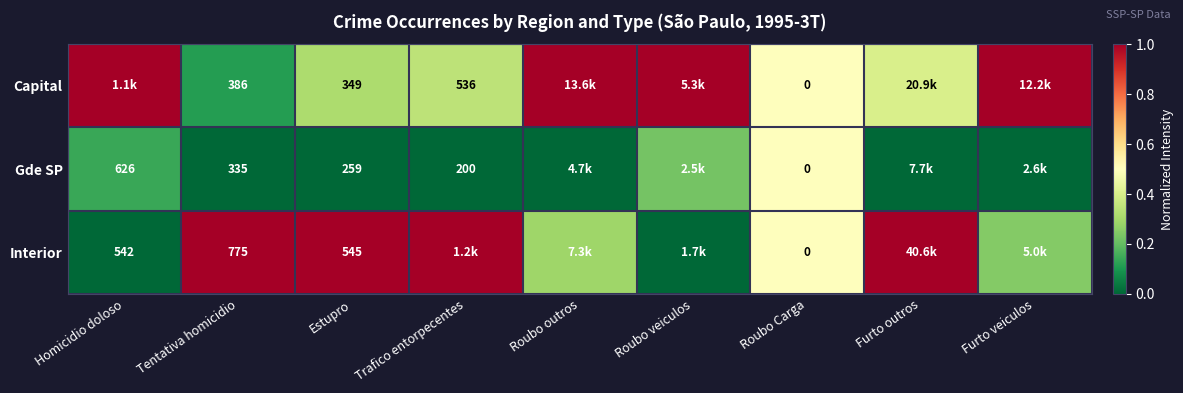

What is the approximate value of Gde SP at Roubo Carga?

0.5